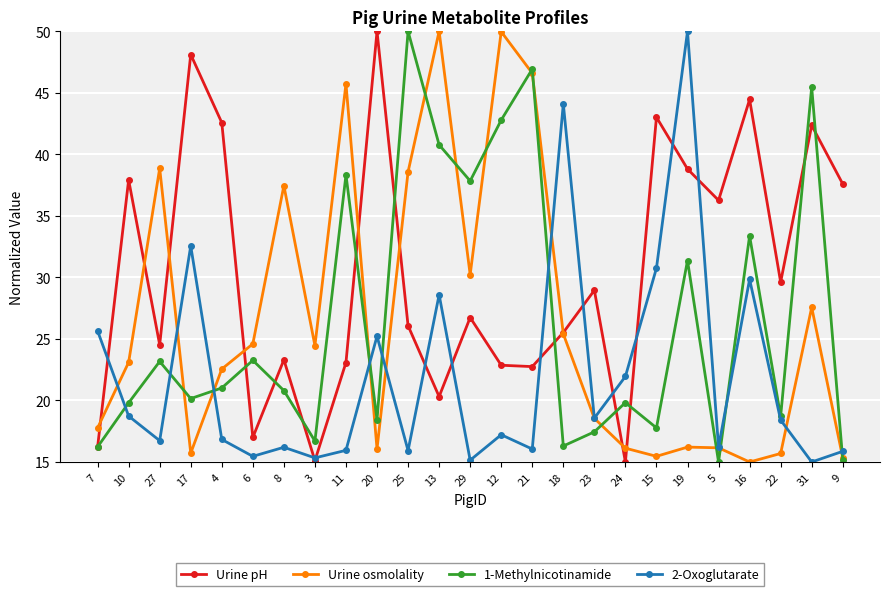

Which series changed the most between 4 and 6?

Urine pH